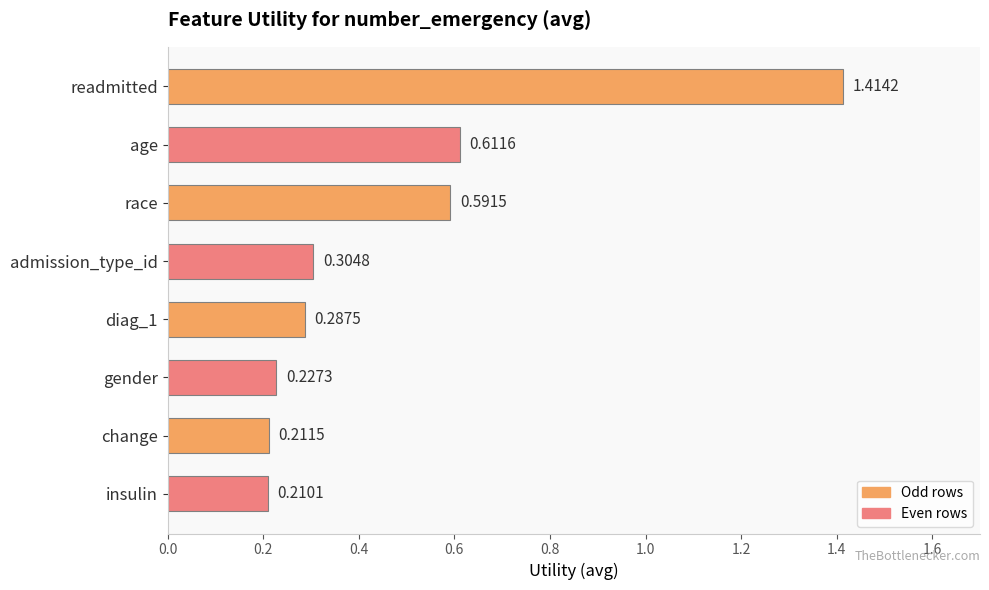

At which label is the value closest to 0?

insulin